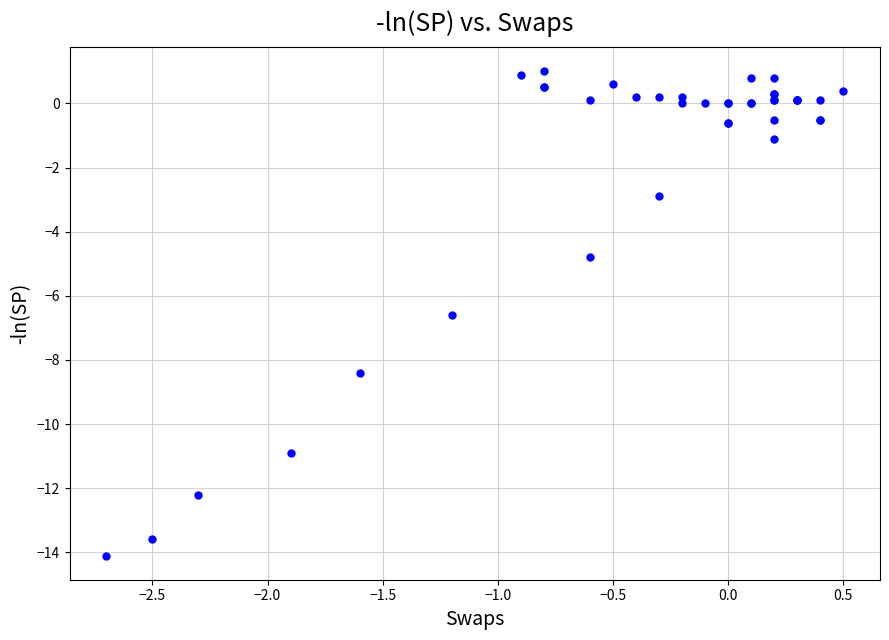

What Y value in the scatter plot is closest to -6?

-6.6